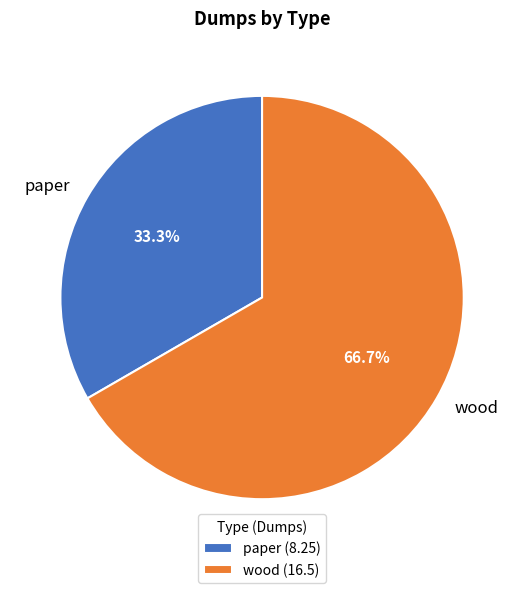

What percentage is NOT represented by wood?

33.3%